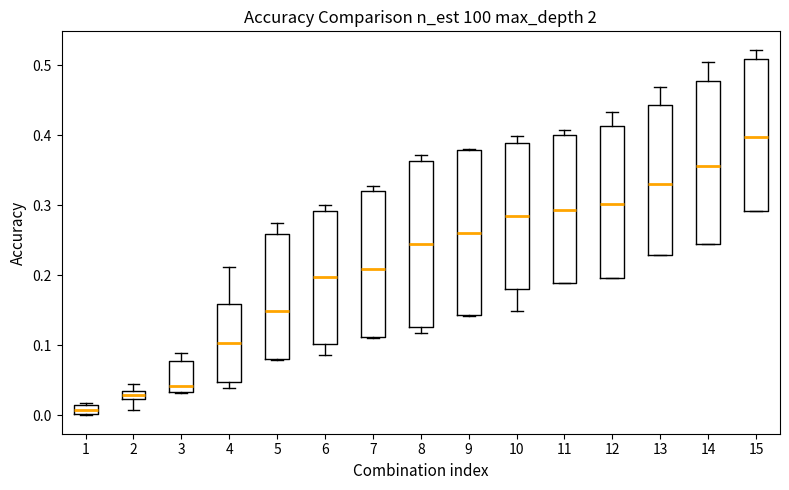

Where is the lower edge of the box at x = 3 on the y-axis? The values are not printed on the chart, so give them approximately, as read against the axis.

0.03